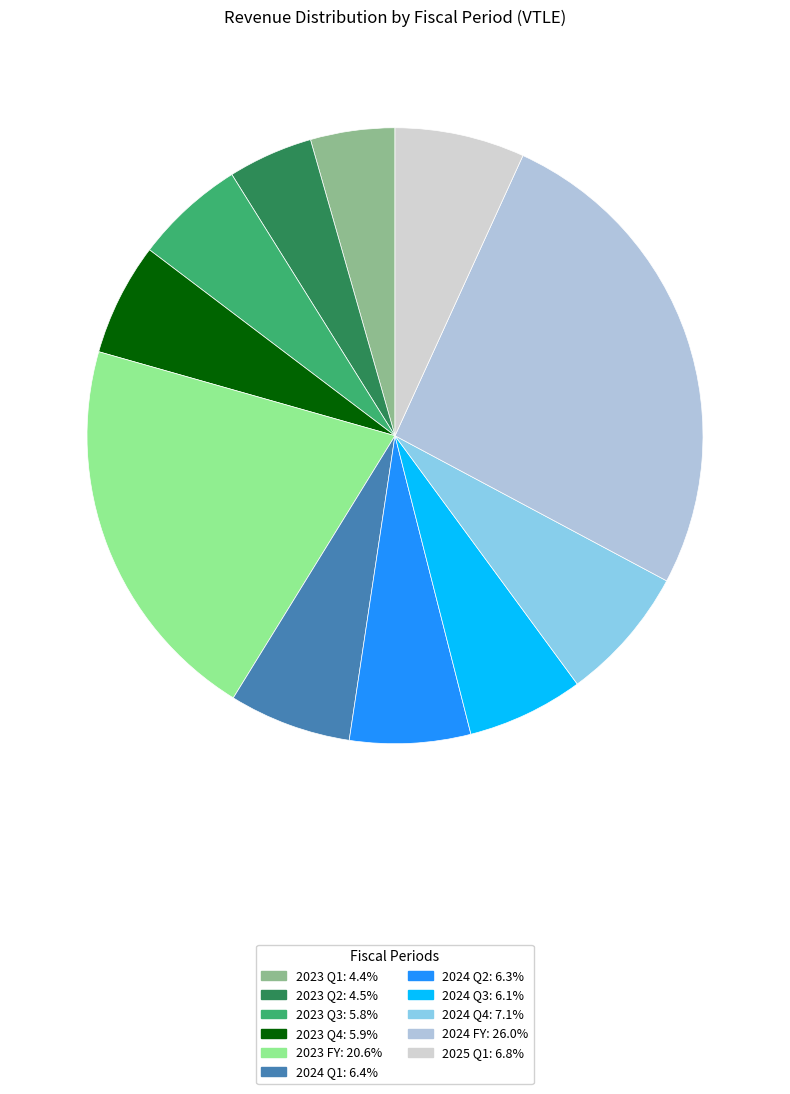

Approximately how many times larger is the value at 2024 Q2 compared to 2023 Q3?

1.1